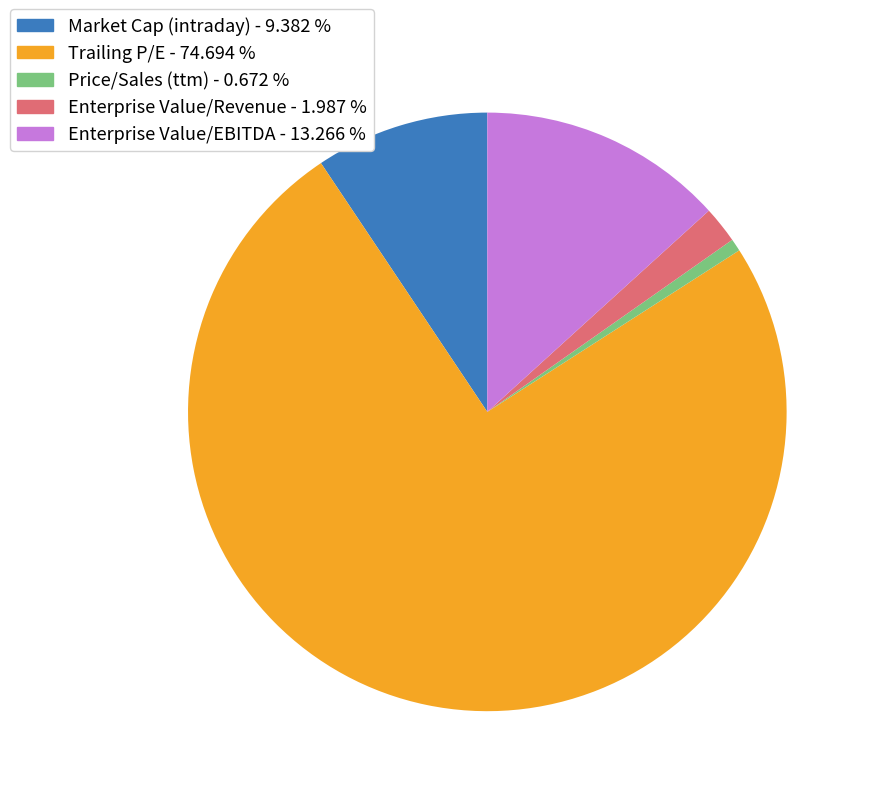

The Enterprise Value/Revenue slice represents 2% of the pie. True or false?

True